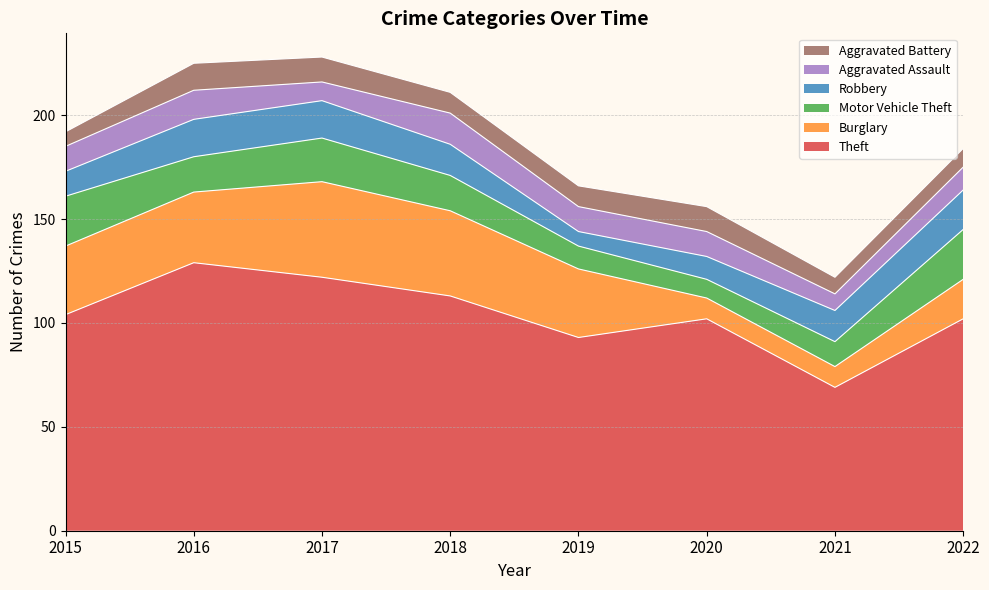

What value does the Aggravated Assault series have at 2020?

12